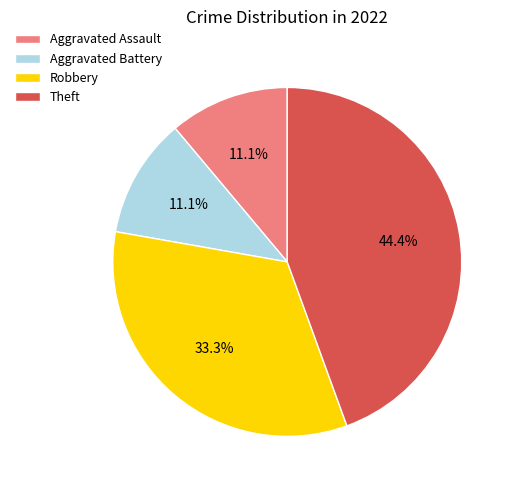

To the nearest percent, what percentage of the pie is Robbery?

33%